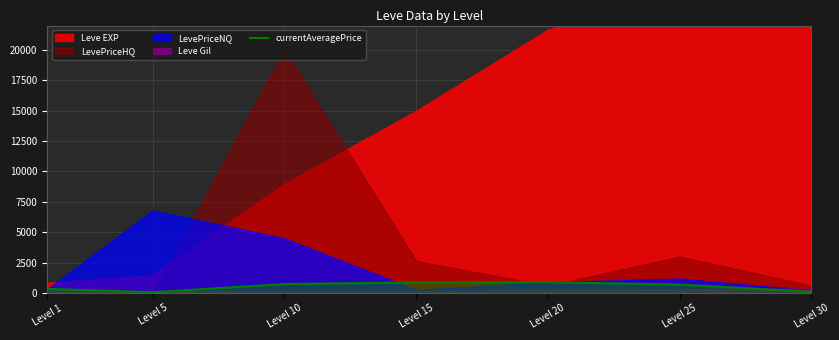

At which label does the data first exceed 700?

Level 10